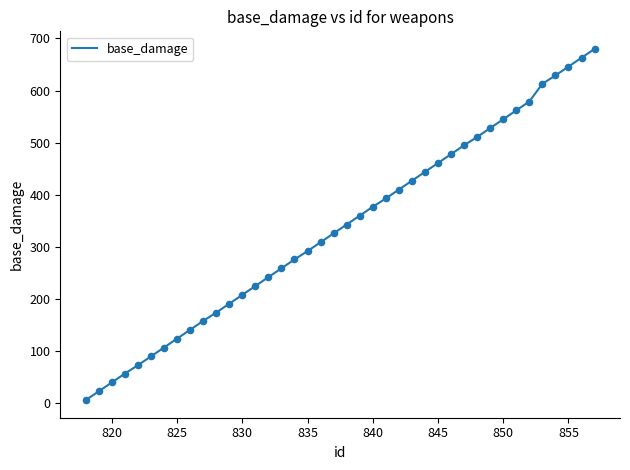

What is the difference between the maximum and minimum values?

674